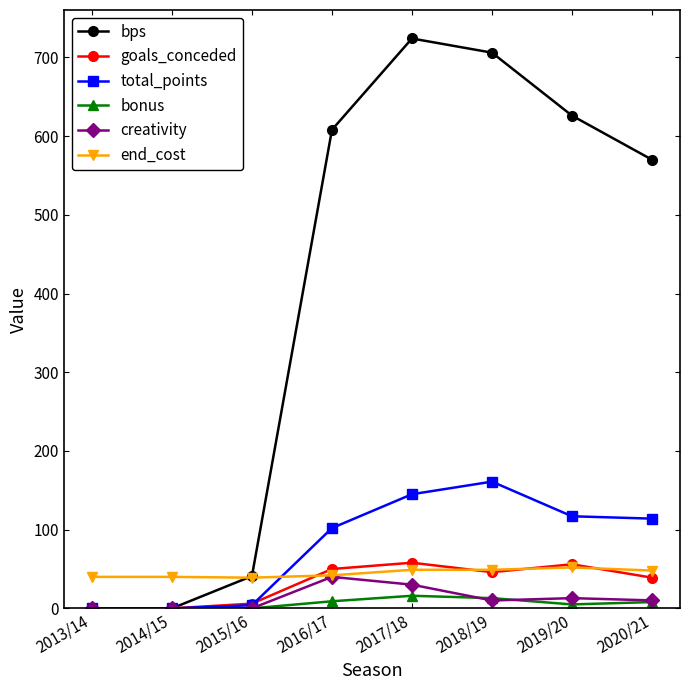

At how many categories does at least one series exceed 272?

5